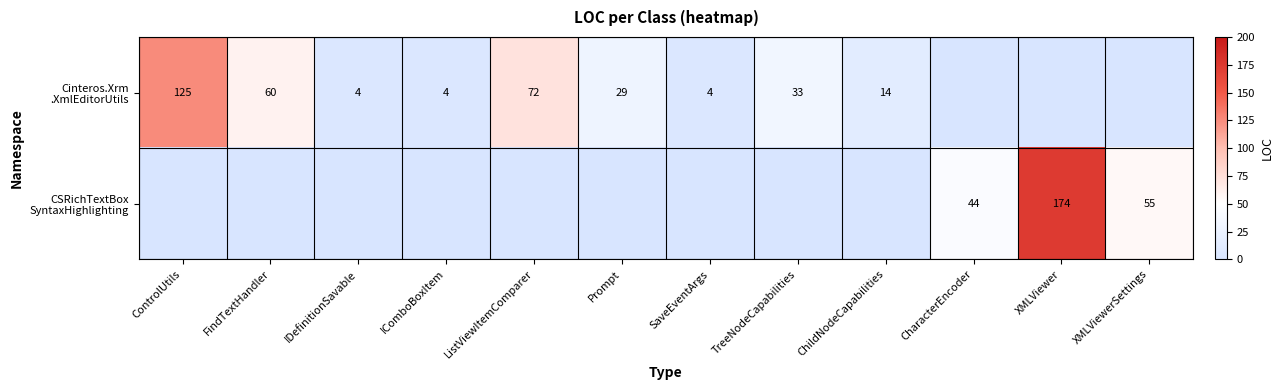

List the series in order of their overall mean, lowest first.

CSRichTextBox SyntaxHighlighting, Cinteros.Xrm .XmlEditorUtils